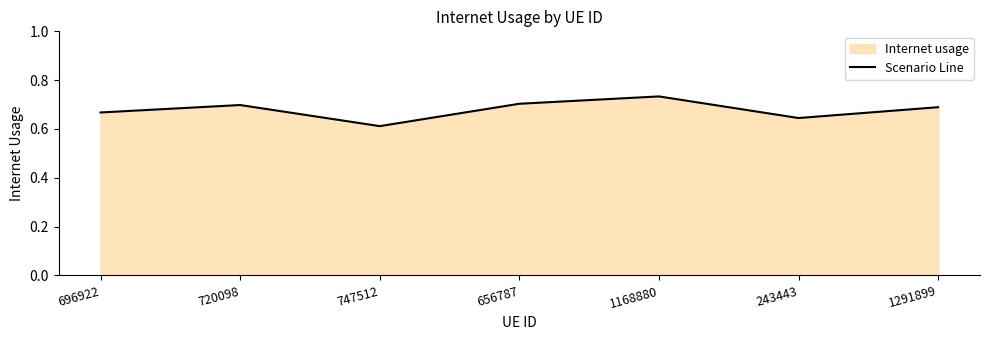

True or false: the data shows 0.7 at 1291899.

True